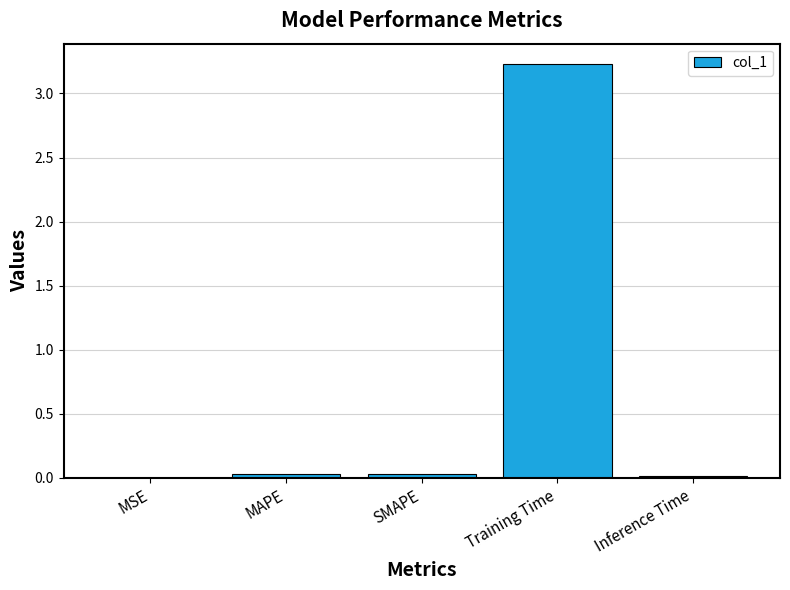

What is the greatest value displayed?

3.2